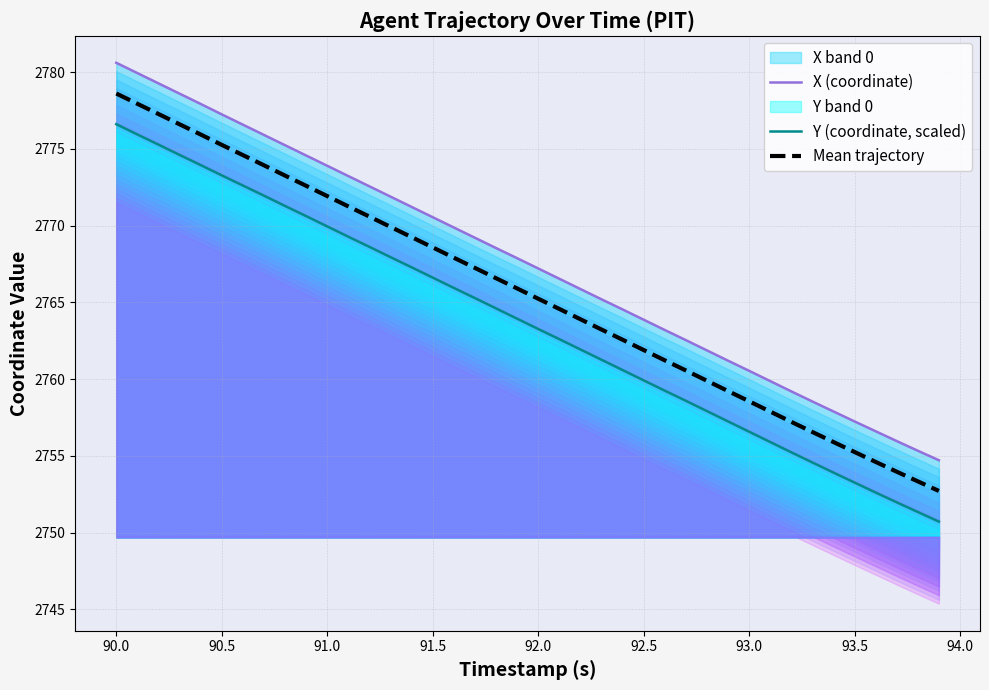

What is the maximum value for Y (coordinate, scaled)?

2776.6